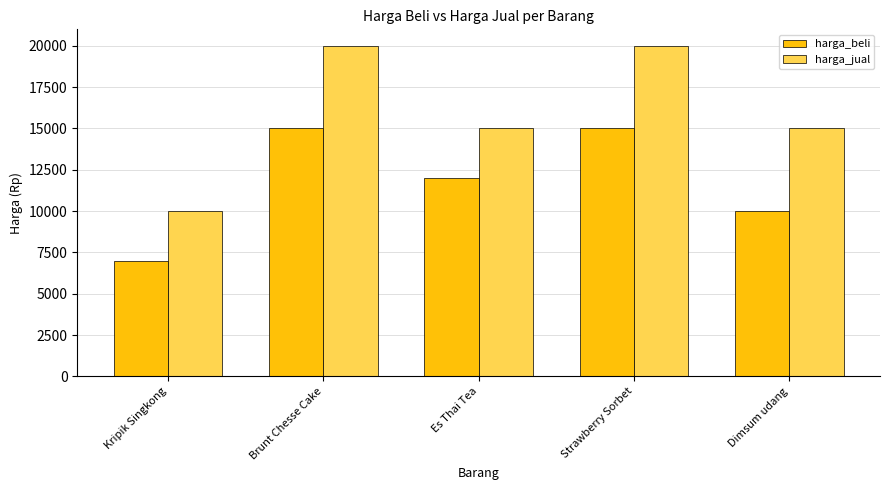

What is the difference between the maximum and minimum values in the harga_jual series?

10000